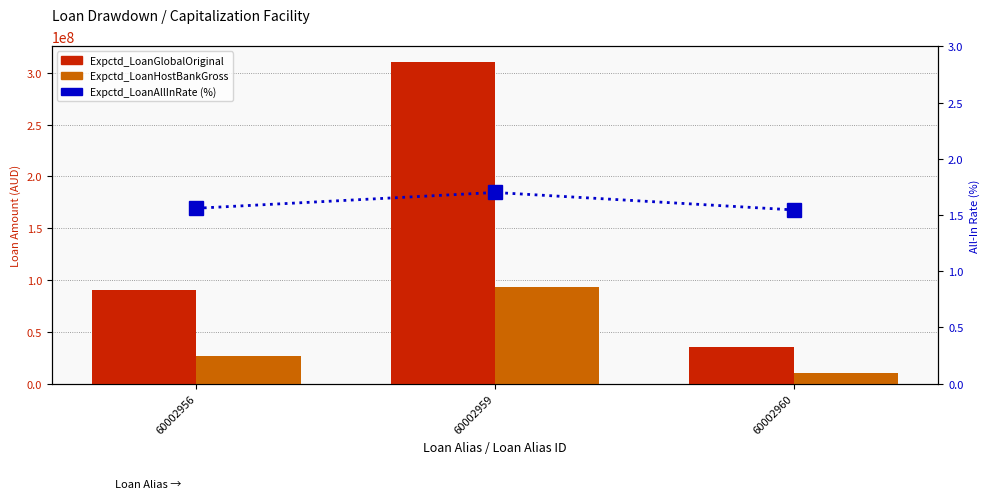

Reading left to right, what are all the values shown in this chart?

Expctd_LoanGlobalOriginal: 60002956=90000000.0	60002959=310000000.0	60002960=35000000.0
Expctd_LoanHostBankGross: 60002956=27000000.0	60002959=93000000.0	60002960=10500000.0
Expctd_LoanAllInRate: 60002956=1.6	60002959=1.7	60002960=1.5